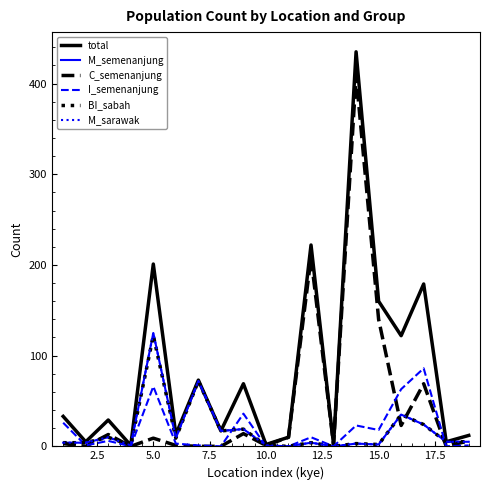

Is this an area chart (filled region under the line)?

No